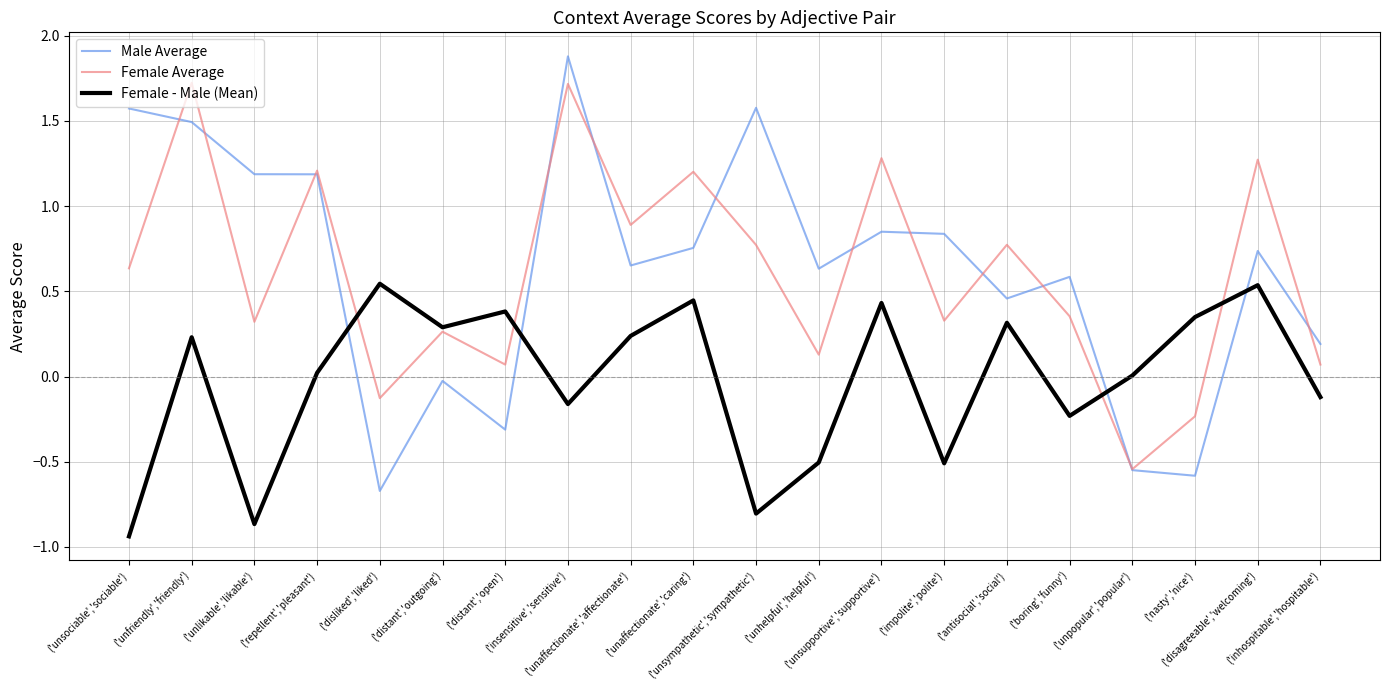

Which series has the largest range (max minus min)?

Male Average